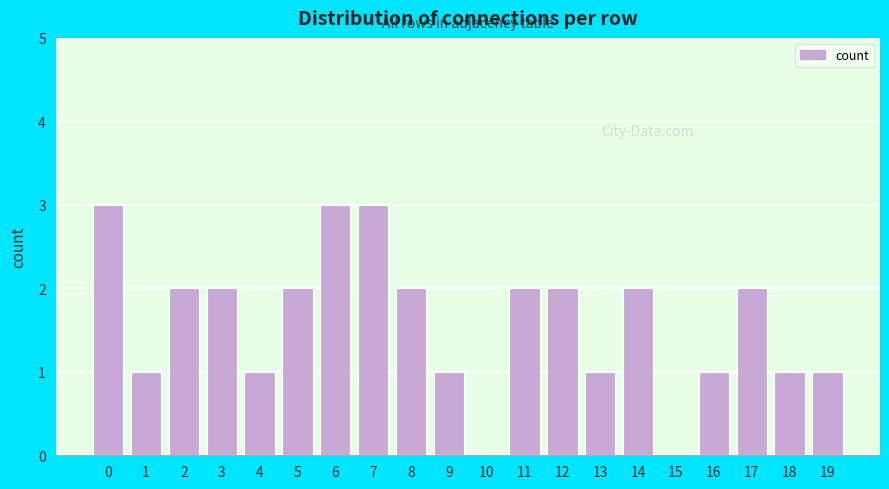

Reading left to right, transcribe all the data shown in this chart.

0=3	1=1	2=2	3=2	4=1	5=2	6=3	7=3	8=2	9=1	10=0	11=2	12=2	13=1	14=2	15=0	16=1	17=2	18=1	19=1